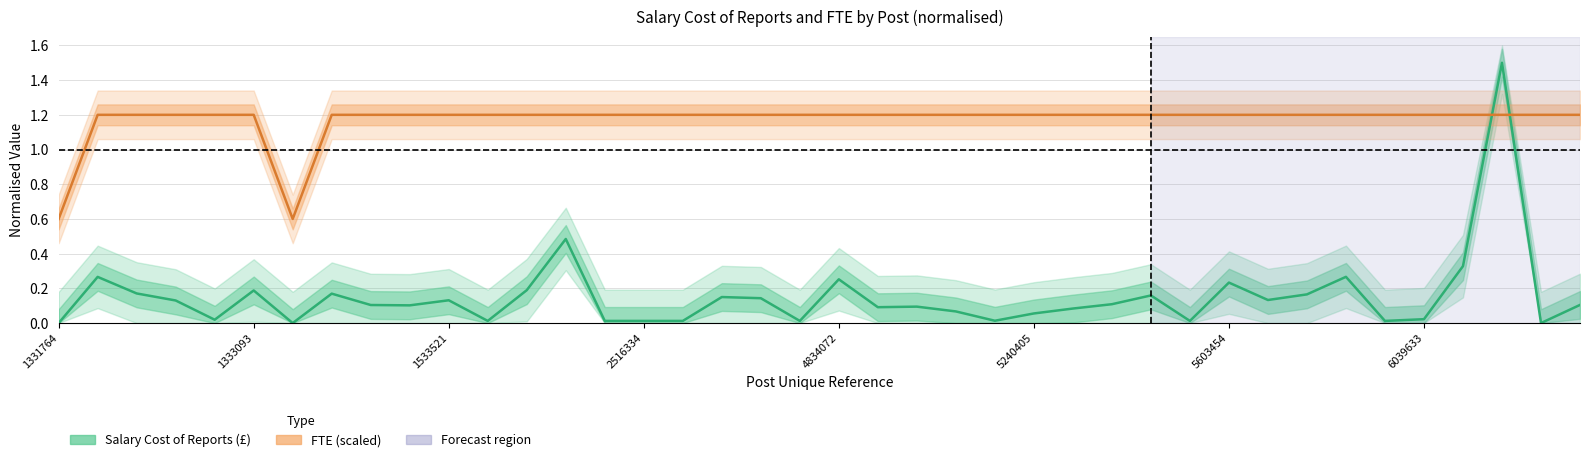

In Salary Cost of Reports (£), how many points are lower than both neighbors (excluding endpoints)?

11